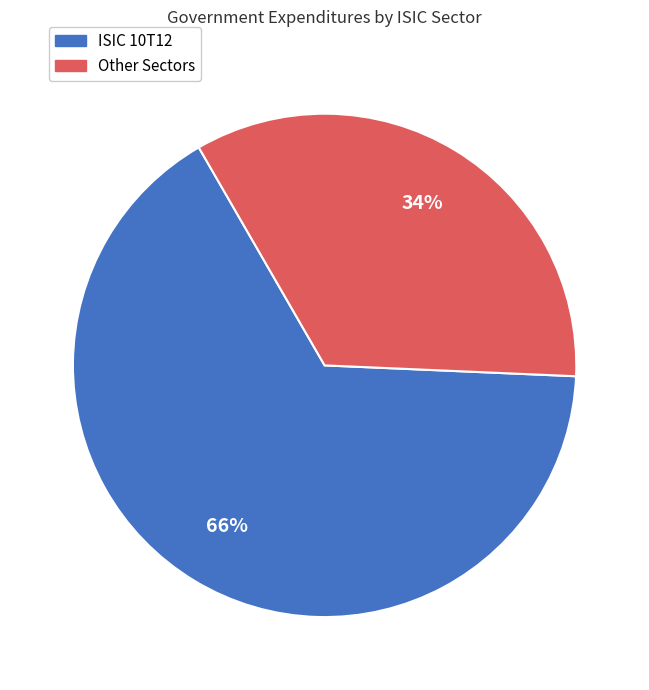

To the nearest percent, what is the average slice percentage?

50%